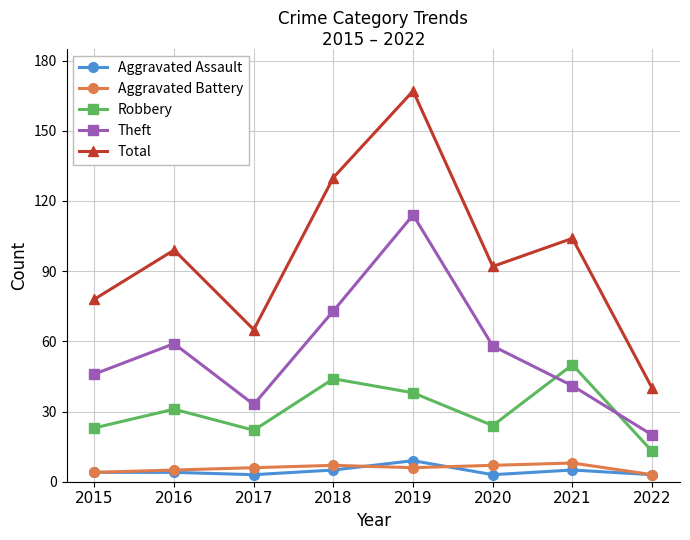

What is the maximum value for Theft?

114